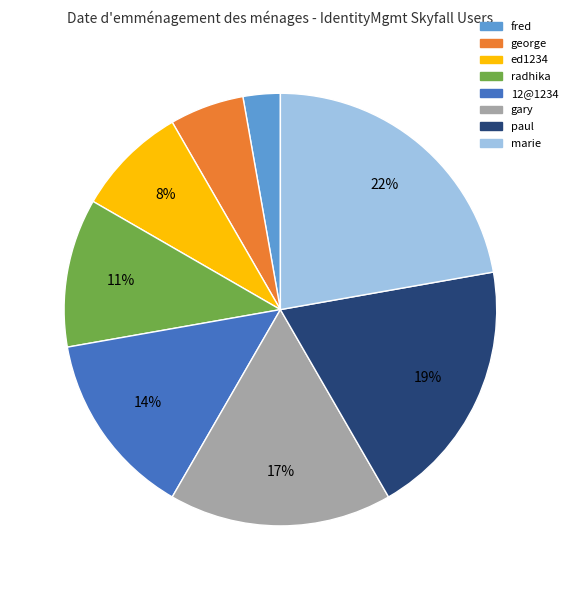

What is the ratio of the value at gary to the value at 12@1234?

1.2